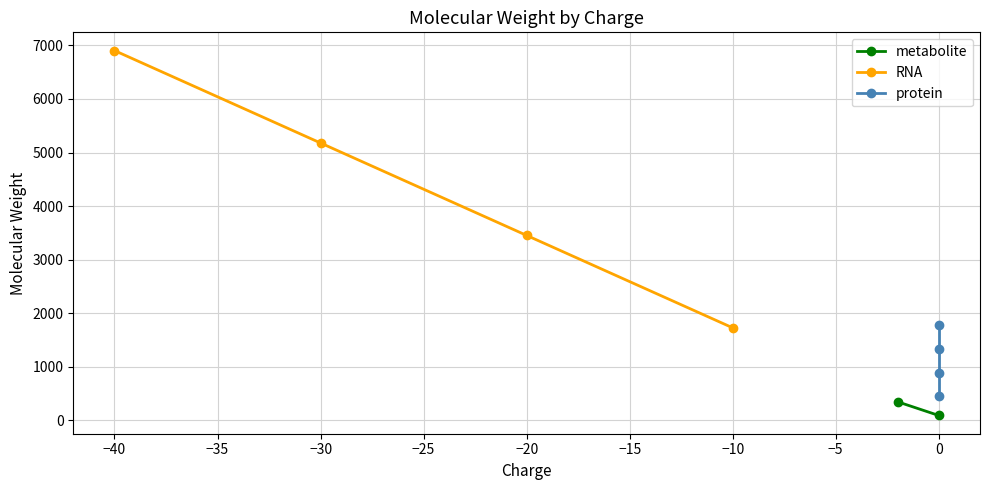

Rank the categories by RNA value from highest to lowest.

−40, −30, −20, −10